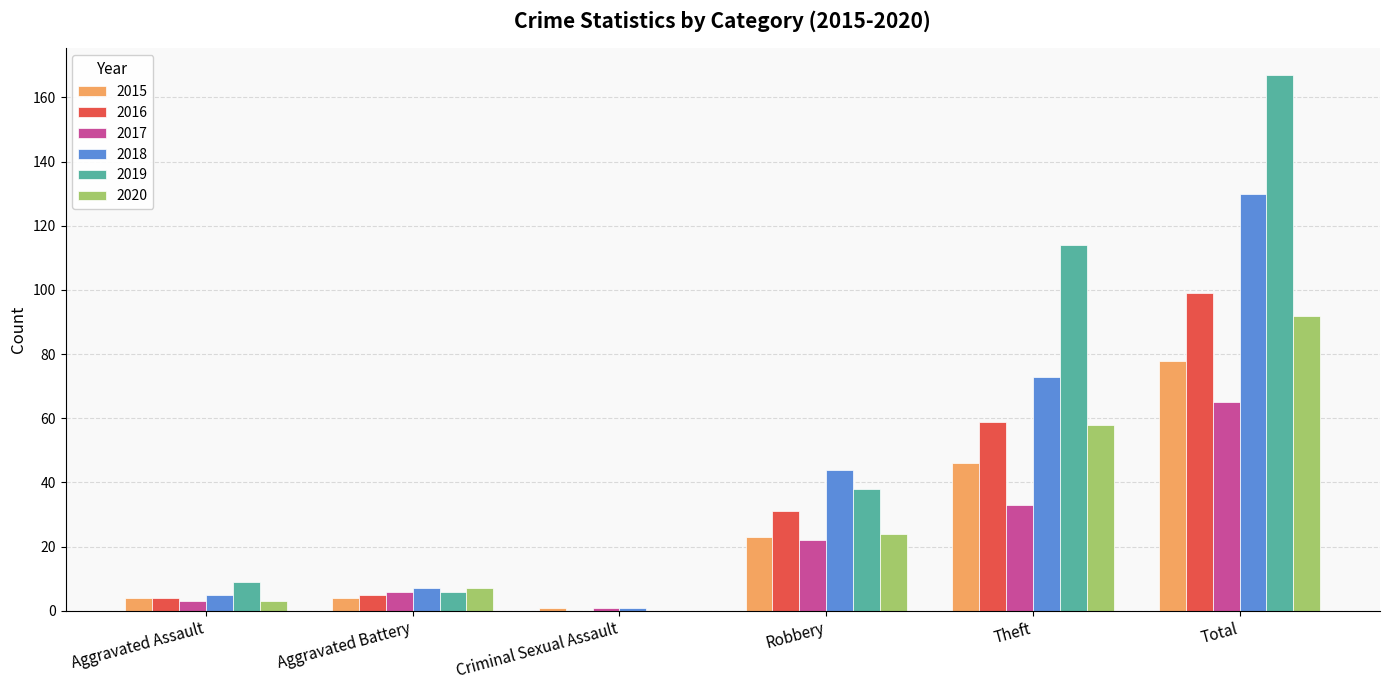

At which category is the sum across all series the highest?

Total